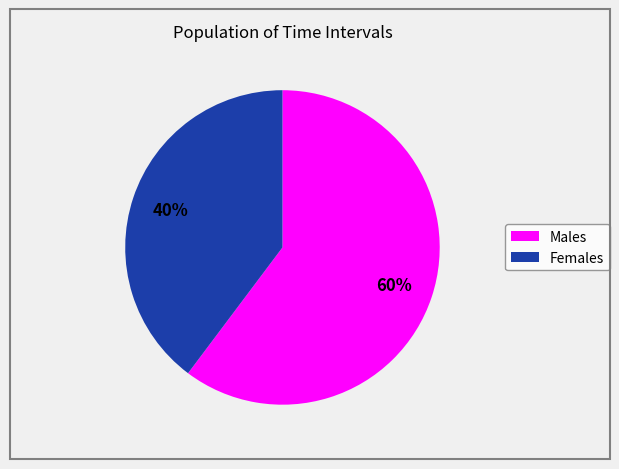

Is there any slice that represents more than half of the pie?

Yes